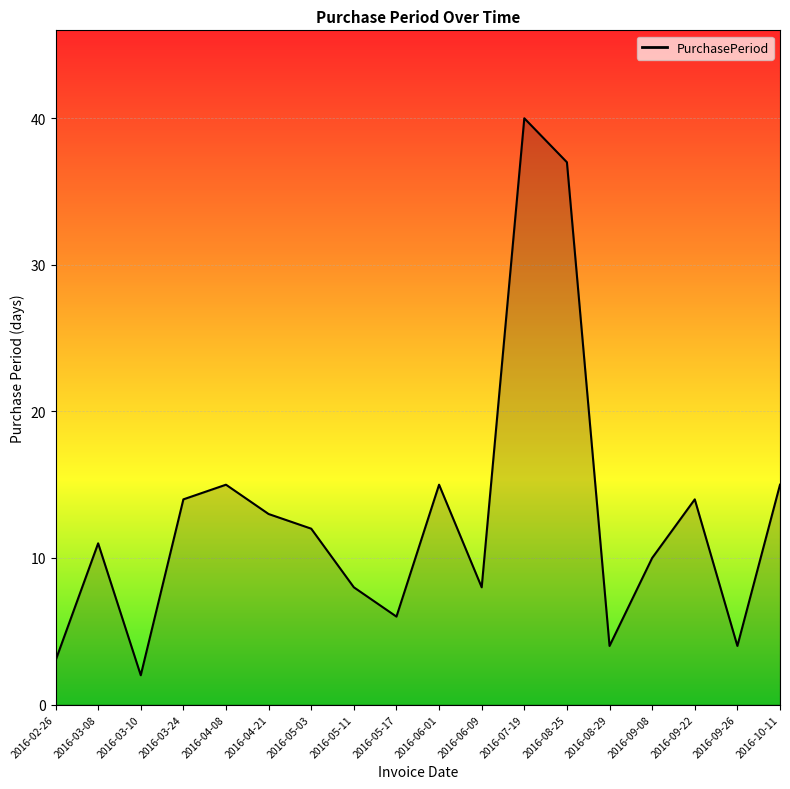

The chart shows a value of 9 at 2016-06-01. True or false?

False